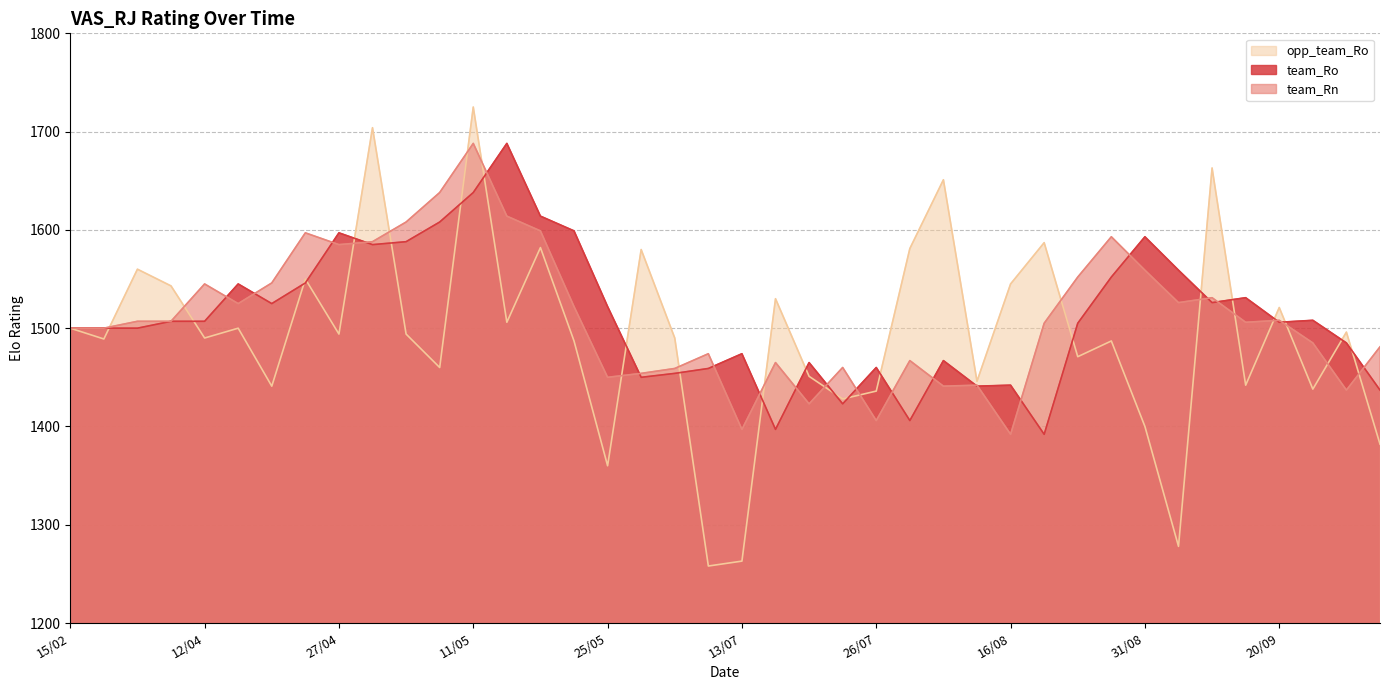

At which category is the sum across all series the highest?

11/05